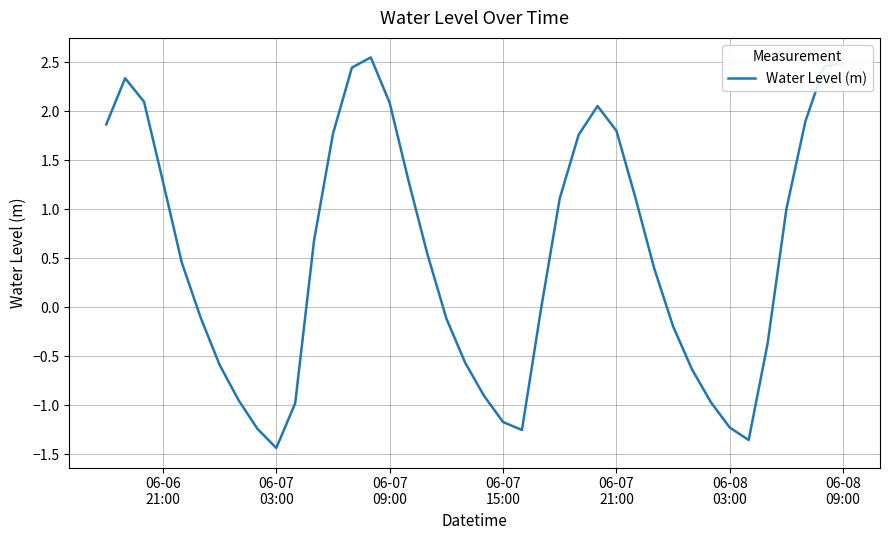

What is the difference between the maximum and minimum values?

4.0